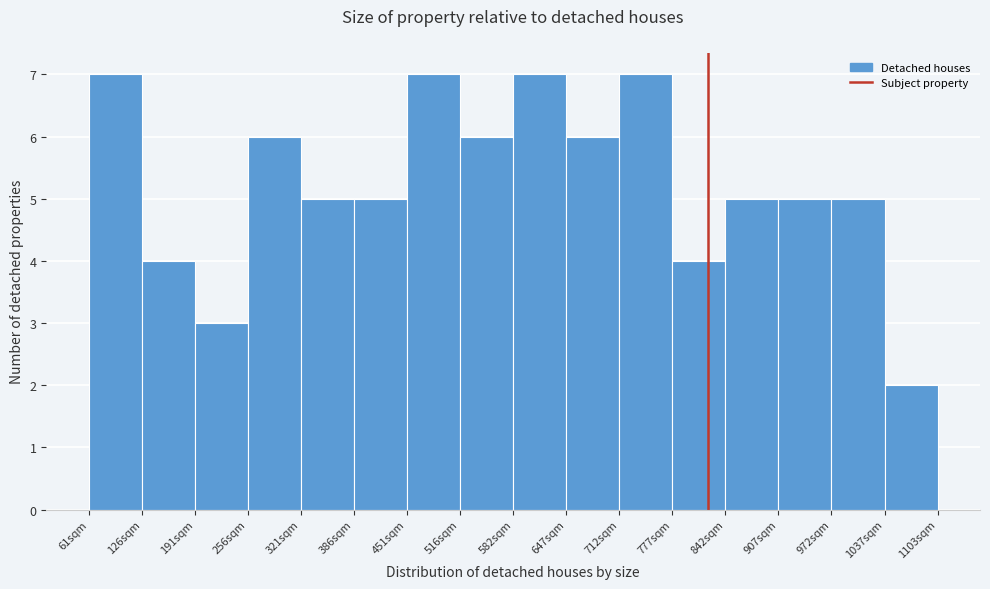

Reading left to right, list every bar in this chart as the range it spans on the x-axis followed by its height. Neither the bar edges nor the heights are printed on the chart, so give them approximately, as read against the axes.

60 to 130: 7
130 to 190: 4
190 to 260: 3
260 to 320: 6
320 to 390: 5
390 to 450: 5
450 to 520: 7
520 to 580: 6
580 to 650: 7
650 to 710: 6
710 to 780: 7
780 to 840: 4
840 to 910: 5
910 to 970: 5
970 to 1040: 5
1040 to 1100: 2